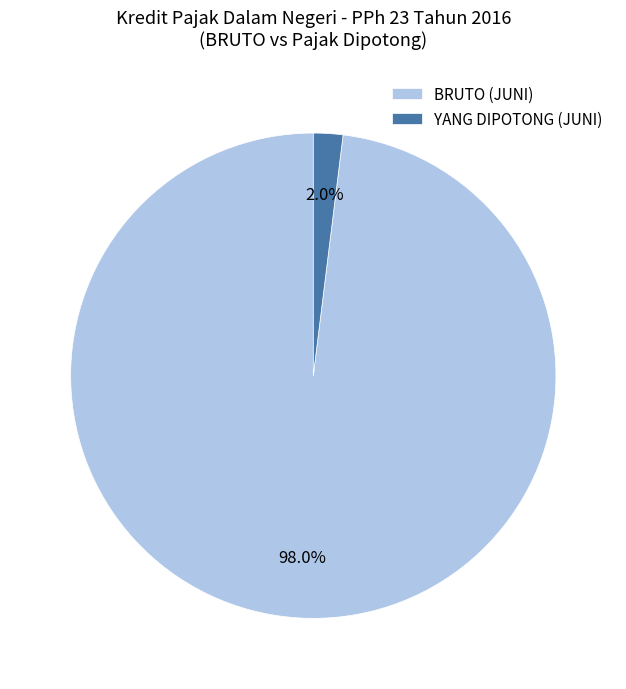

What is the largest slice in the pie chart?

BRUTO (JUNI)